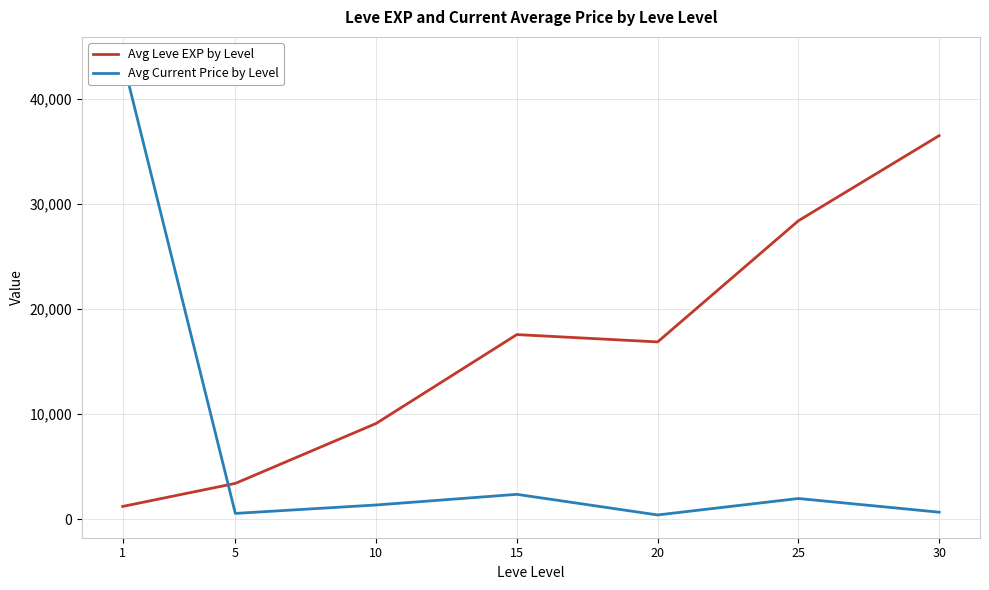

What is the maximum value for Avg Current Price by Level?

43720.2